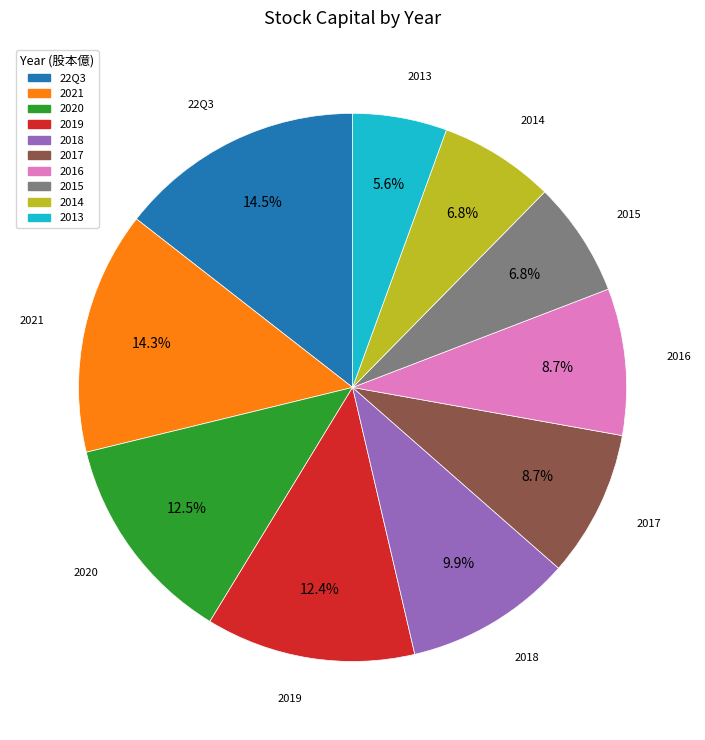

What percentage do 2013 and 2014 together represent?

12.4%